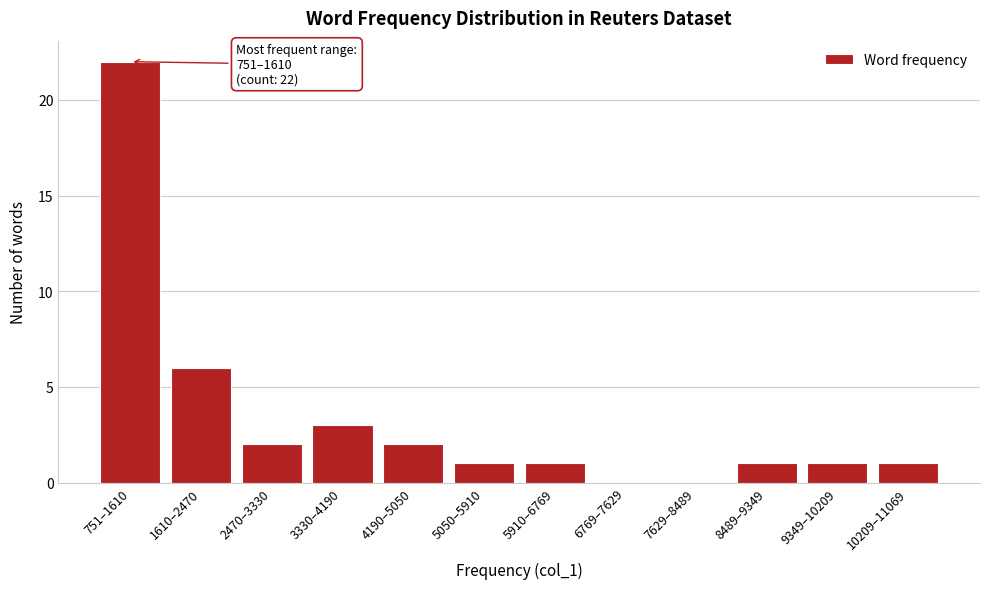

Reading left to right, what are all the values shown in this chart?

751–1610=22	1610–2470=6	2470–3330=2	3330–4190=3	4190–5050=2	5050–5910=1	5910–6769=1	6769–7629=0	7629–8489=0	8489–9349=1	9349–10209=1	10209–11069=1